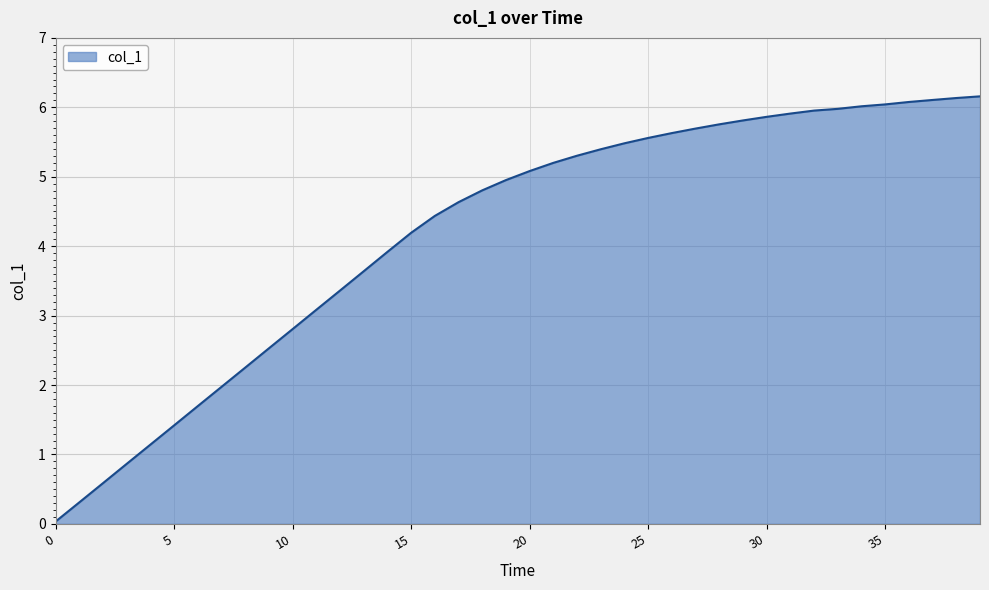

What is the difference between the maximum and minimum values?

6.1